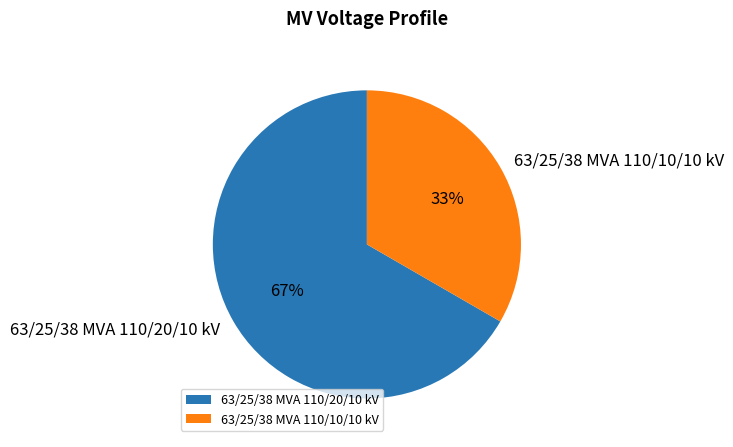

Do 63/25/38 MVA 110/20/10 kV and 63/25/38 MVA 110/10/10 kV together represent more than half of the pie?

Yes